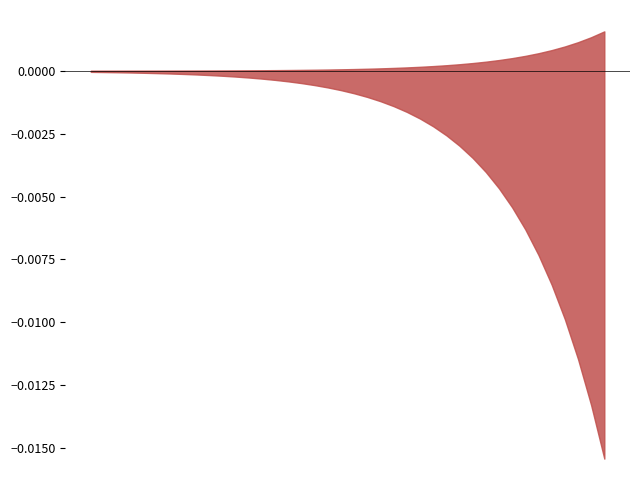

What position from the left is 2020-02-23?

27